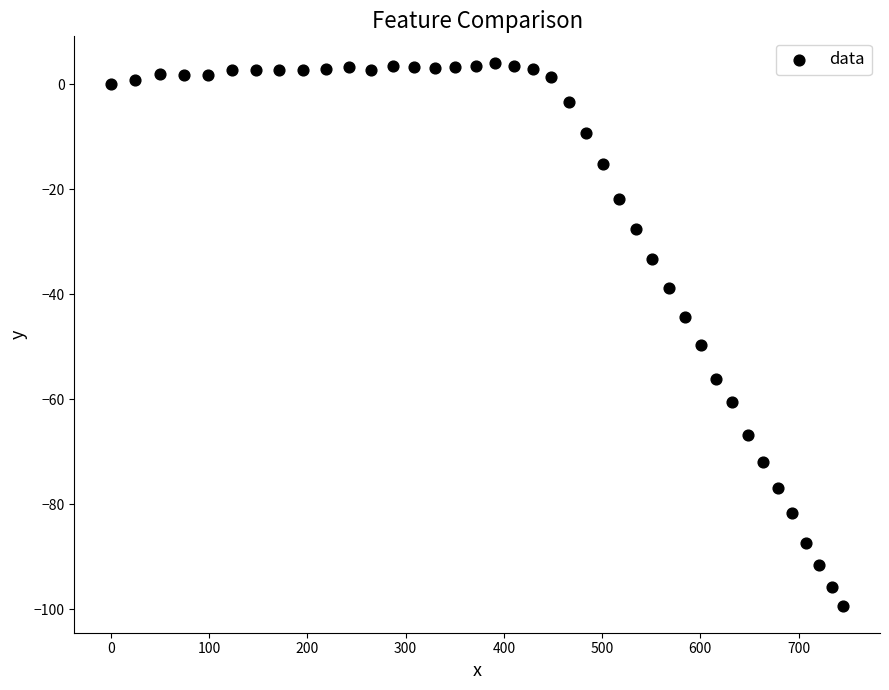

What is the range of X values (max minus min)?

745.6